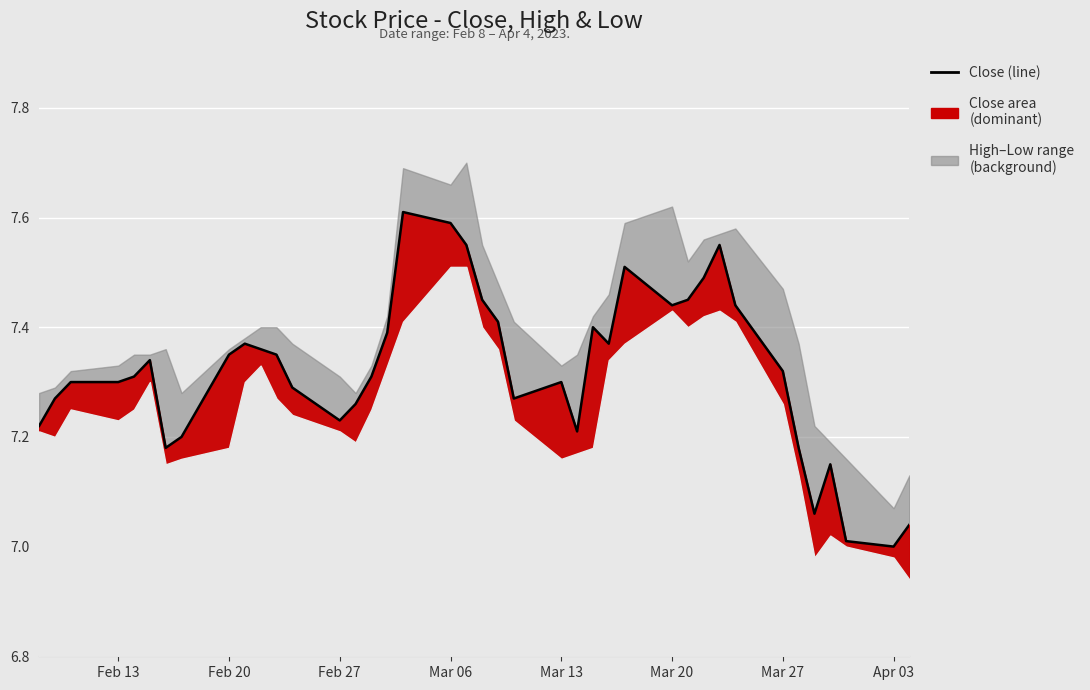

What is the average value?

7.3